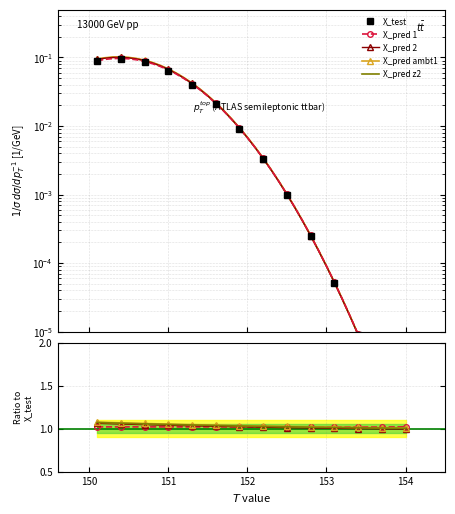

What is the average value of the Test_T series?

1.0